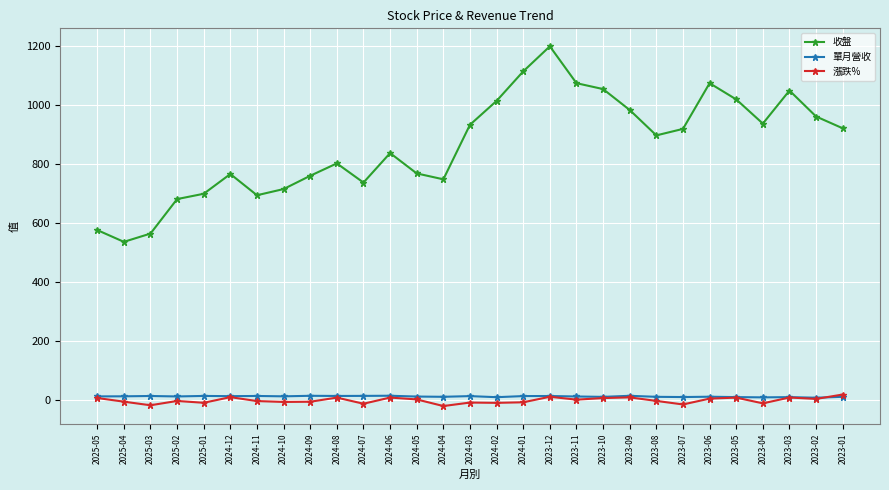

After their last crossing, which series has the higher values: 漲跌% or 單月營收?

漲跌%